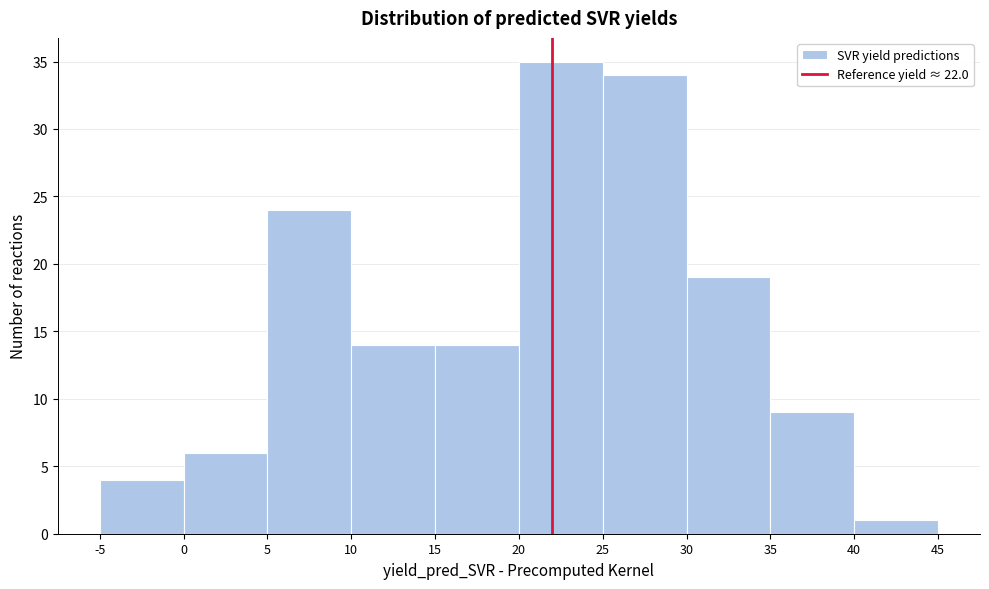

Reading left to right, list every bar in this chart as the range it spans on the x-axis followed by its height. The values are not printed on the chart, so give them approximately, as read against the axis.

-5 to 0: 4
0 to 5: 6
5 to 10: 24
10 to 15: 14
15 to 20: 14
20 to 25: 35
25 to 30: 34
30 to 35: 19
35 to 40: 9
40 to 45: 1